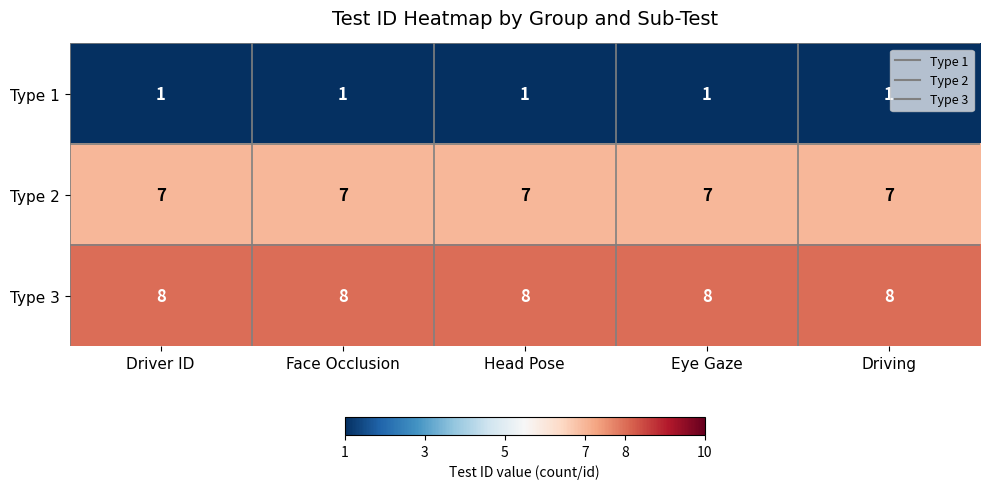

The Type 1 series shows 2 at Driving. True or false?

False